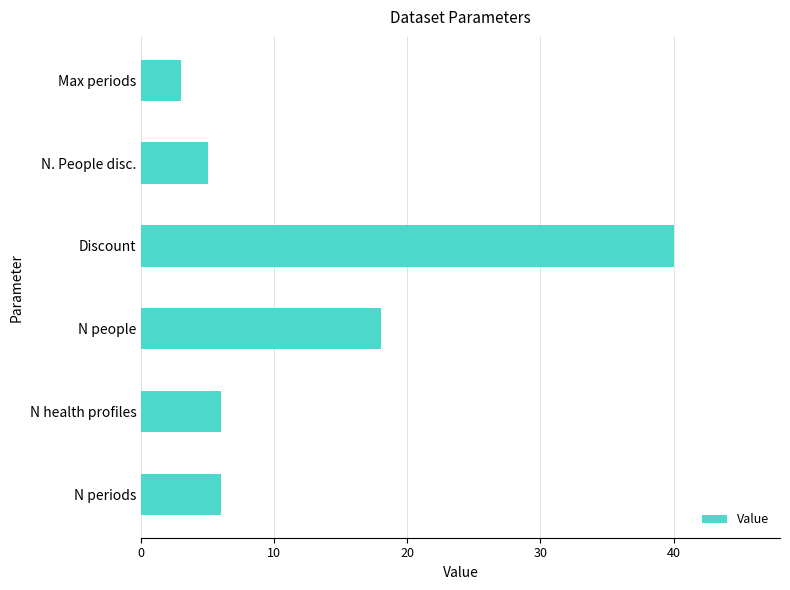

Approximately how many times larger is the value at N people compared to Discount?

0.5